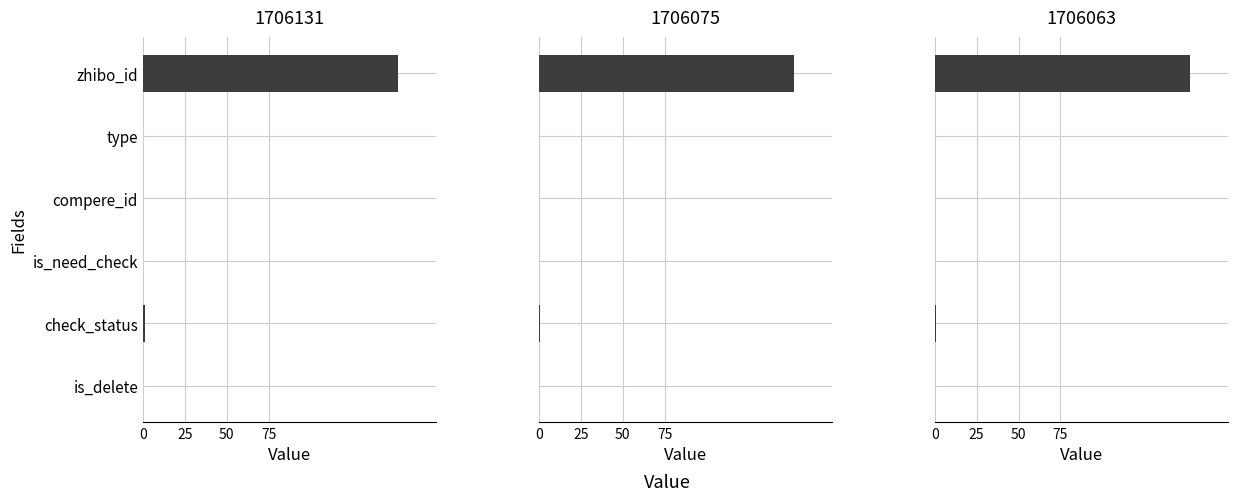

What is the label of the 4th bar from the right?

compere_id